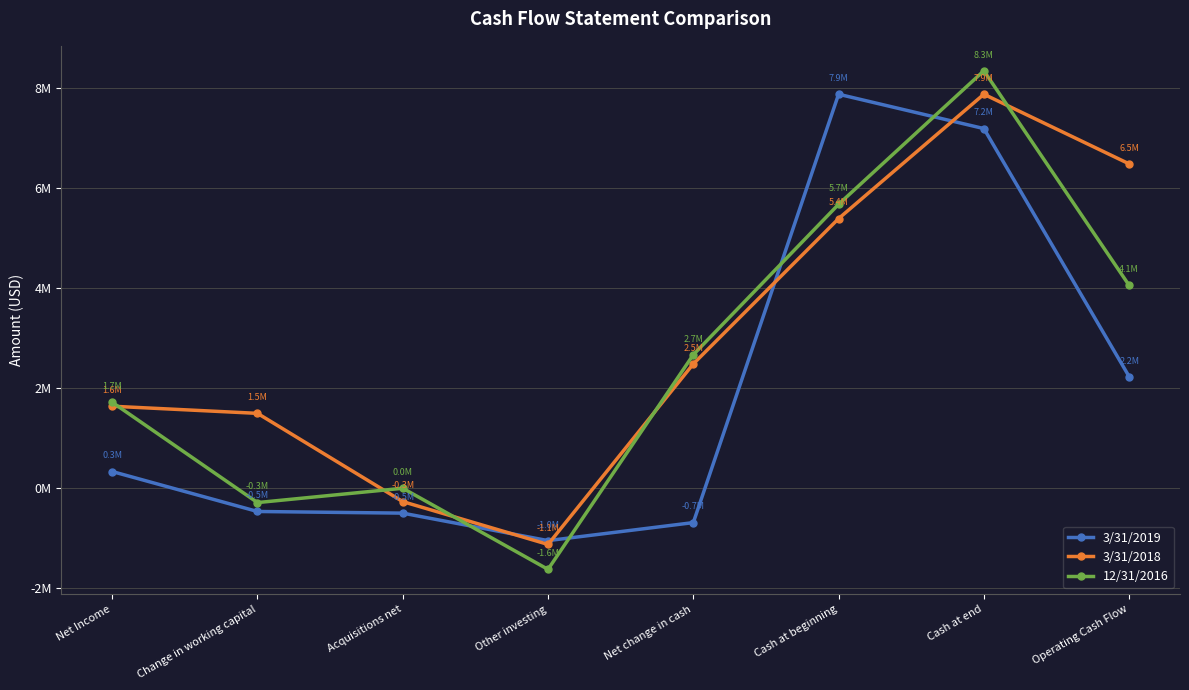

Does the chart have visible grid lines?

Yes